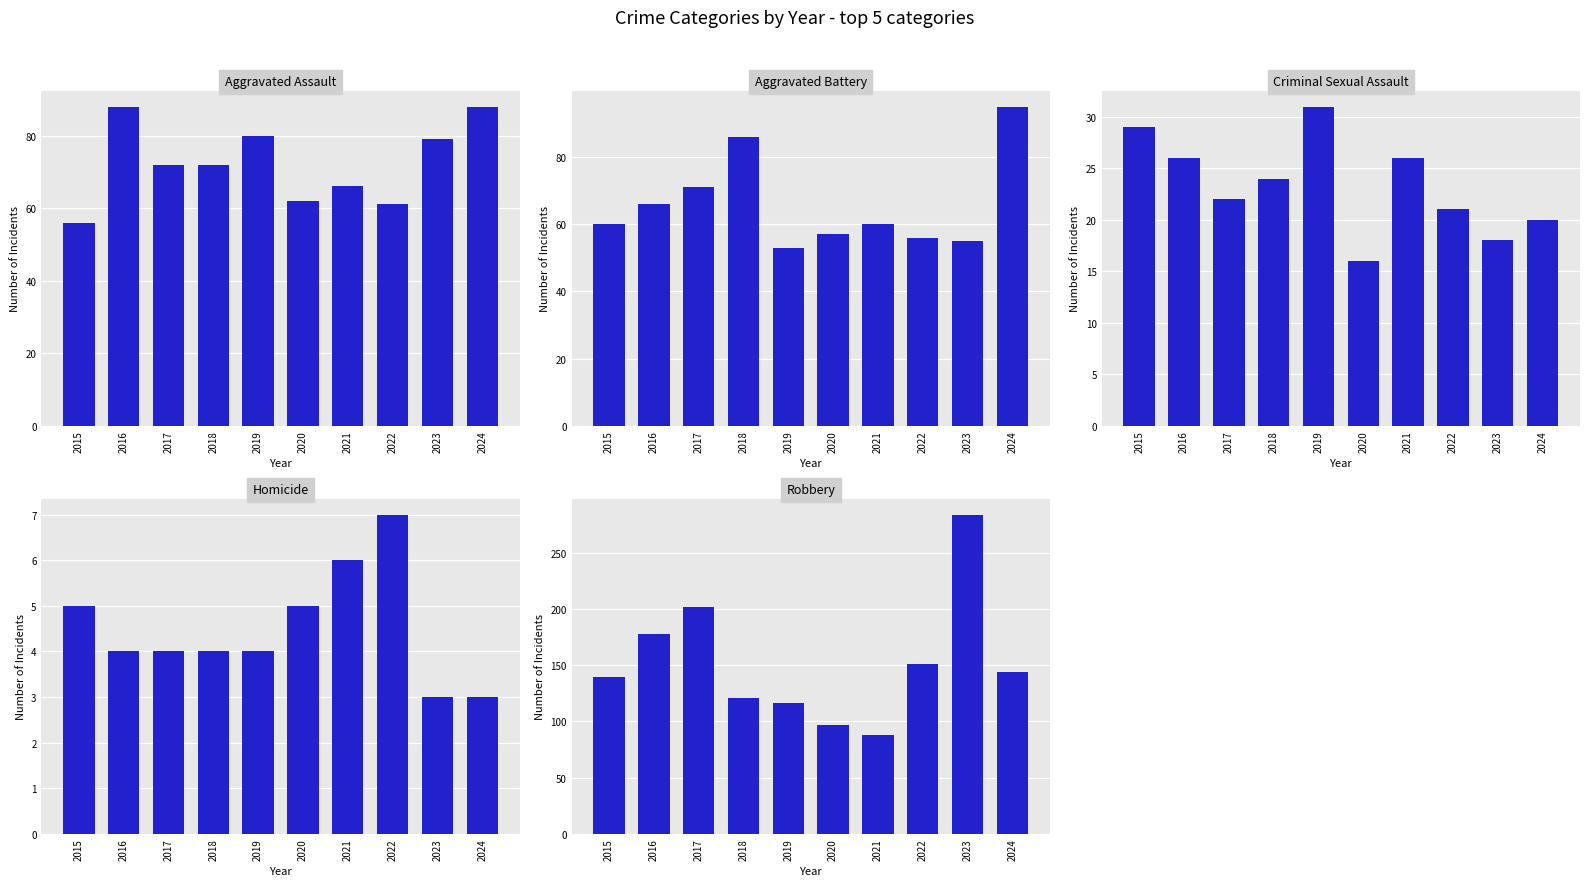

What is the difference between the Robbery values at 2016 and 2021?

90